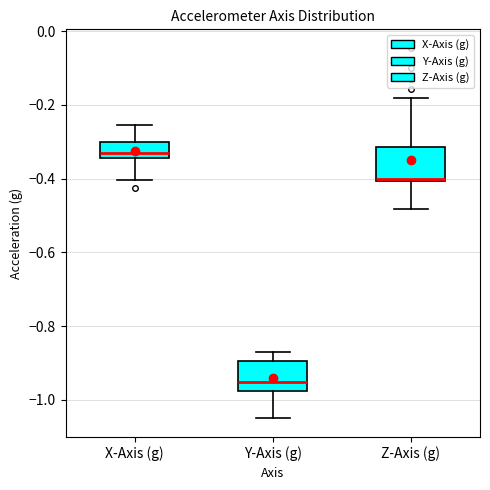

Which box has the lowest median line?

Y-Axis (g)